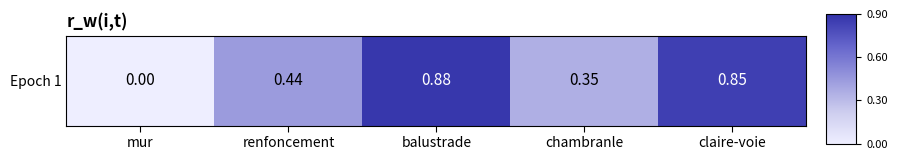

Reading left to right, transcribe all the data shown in this chart.

0.0	0.4	0.9	0.4	0.8